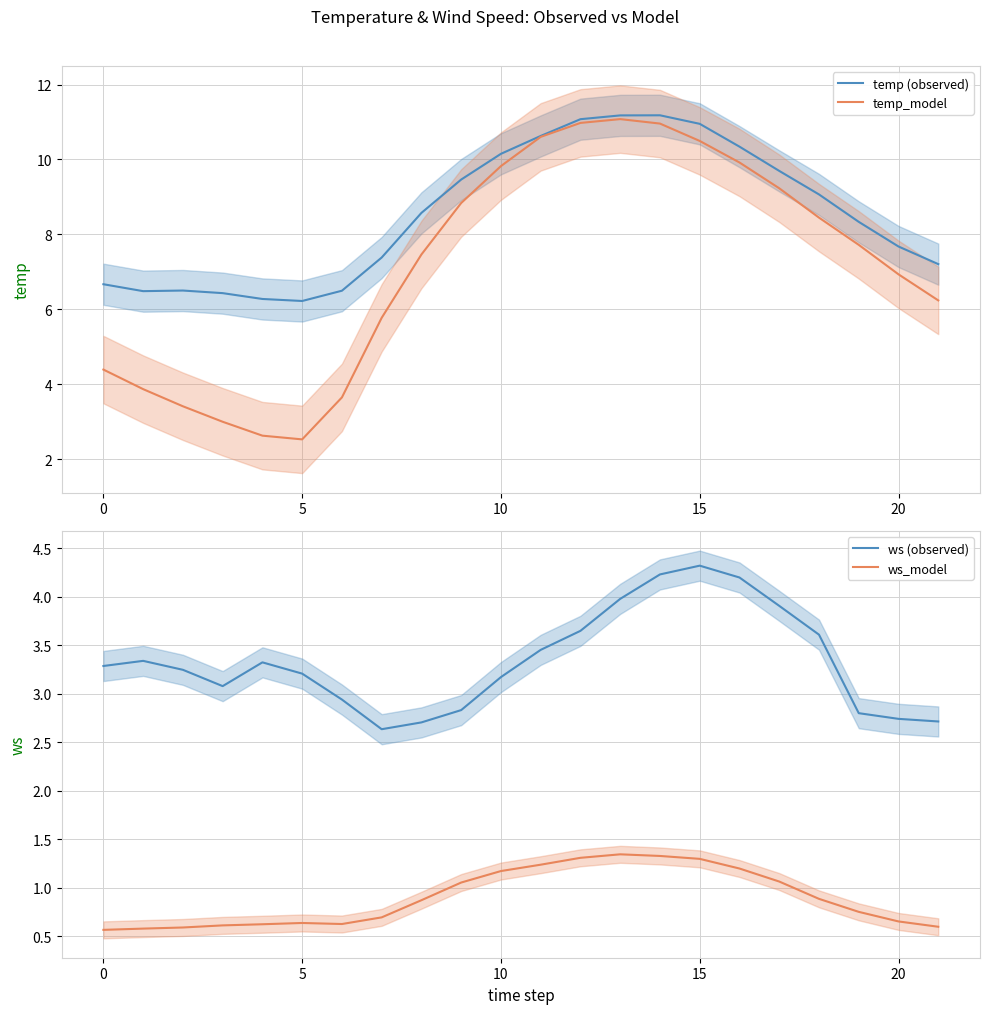

What is the difference between the maximum and minimum values in the temp (observed) series?

5.0